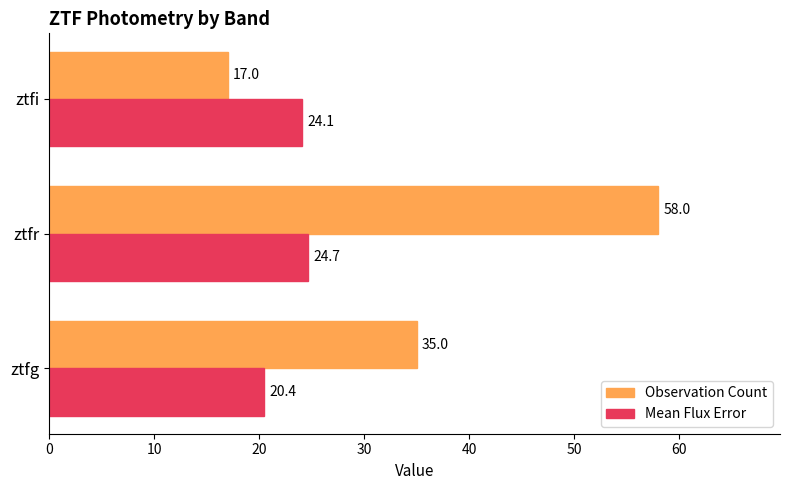

What is the minimum value shown in the chart?

17.0